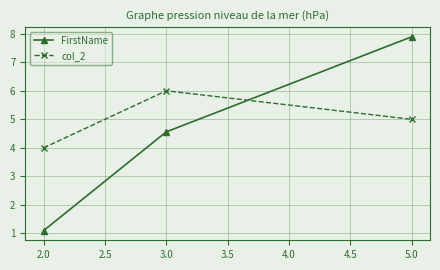

True or false: FirstName has a value of 1.8 at 2.0.

False